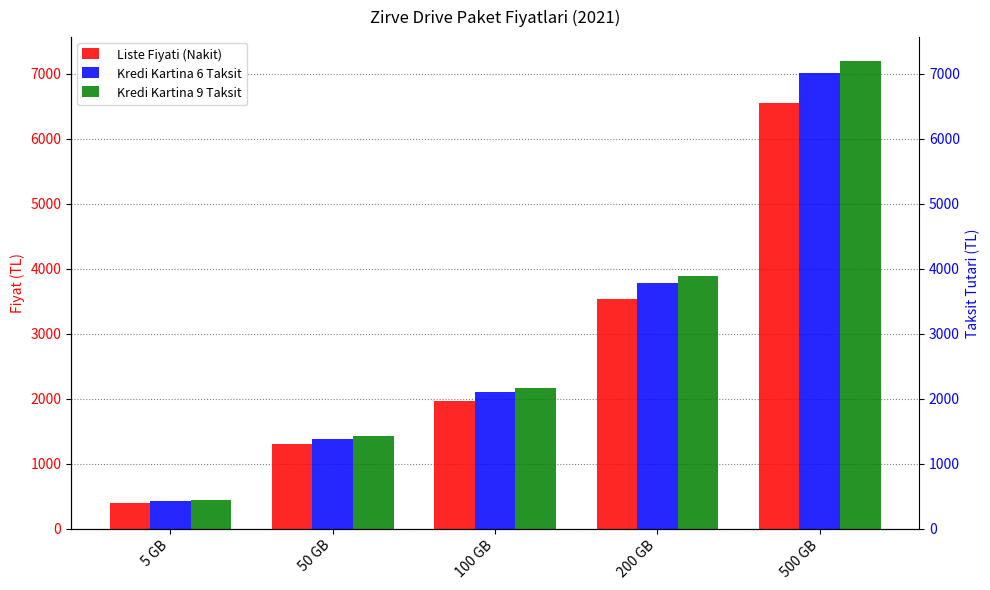

Where does the Liste Fiyati (Nakit) series first go above 1965?

200 GB